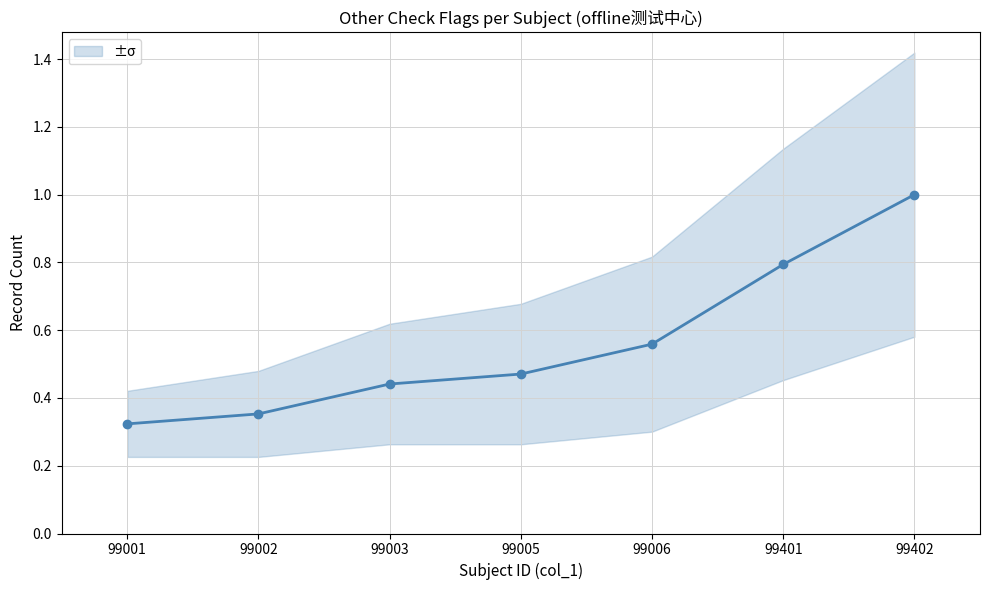

What is the difference between the values at 99006 and 99001?

0.2